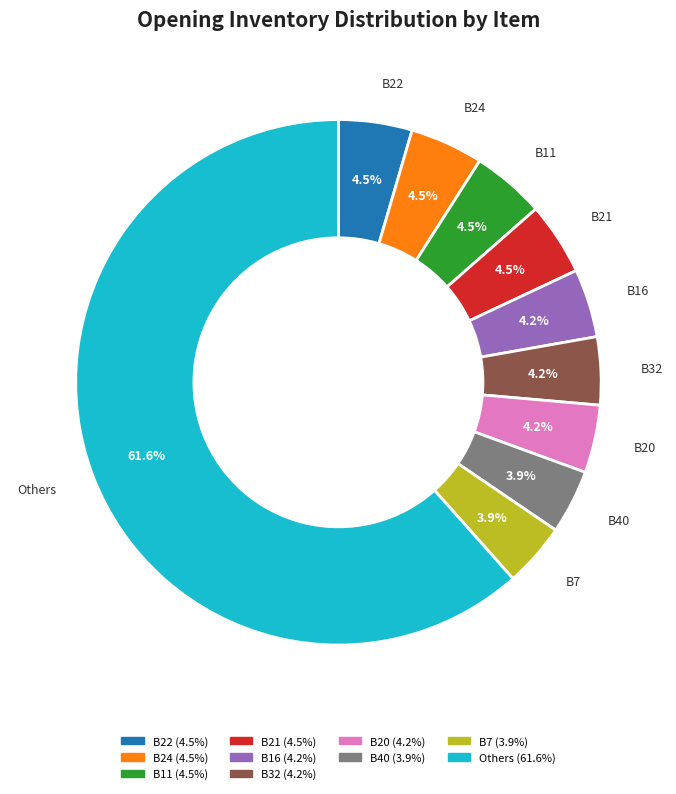

How many slices are in this pie chart?

10